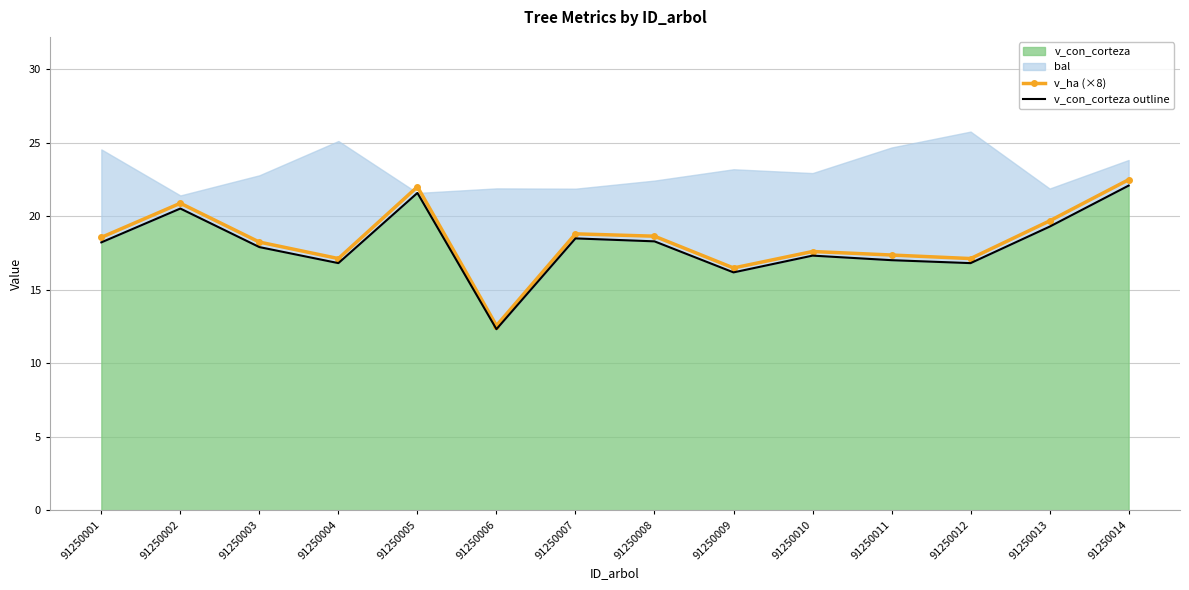

At which category is the sum across all series the highest?

91250014